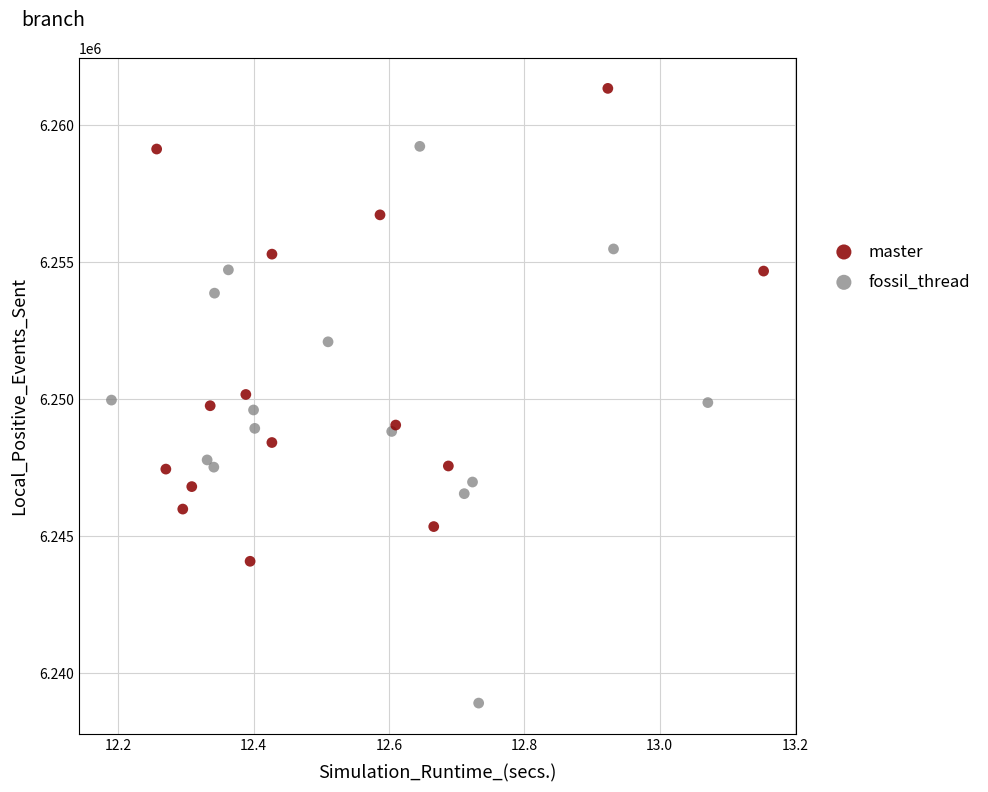

Which series reaches the minimum Y coordinate?

fossil_thread